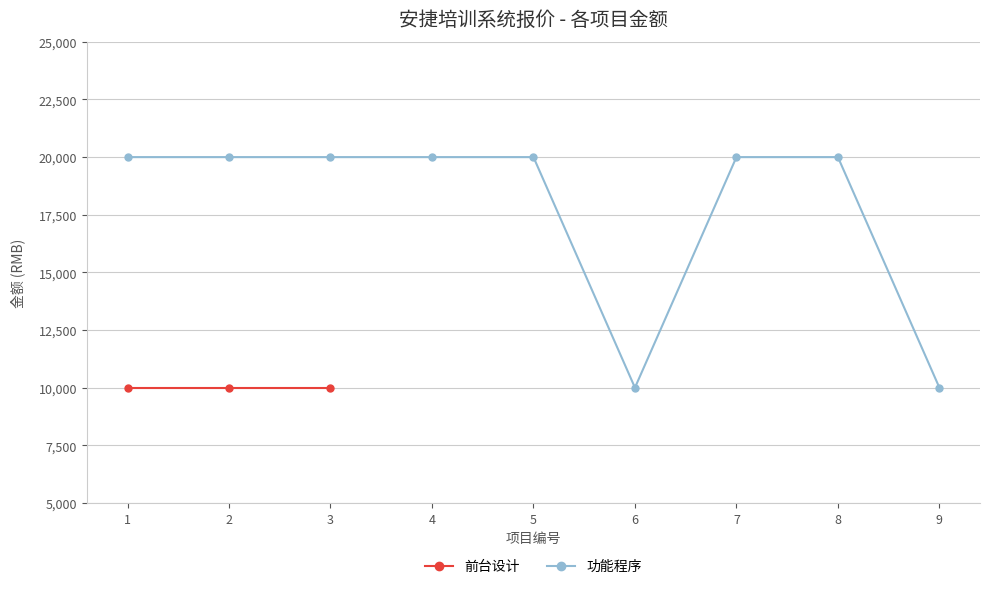

The value at 9 is 6291. True or false?

False